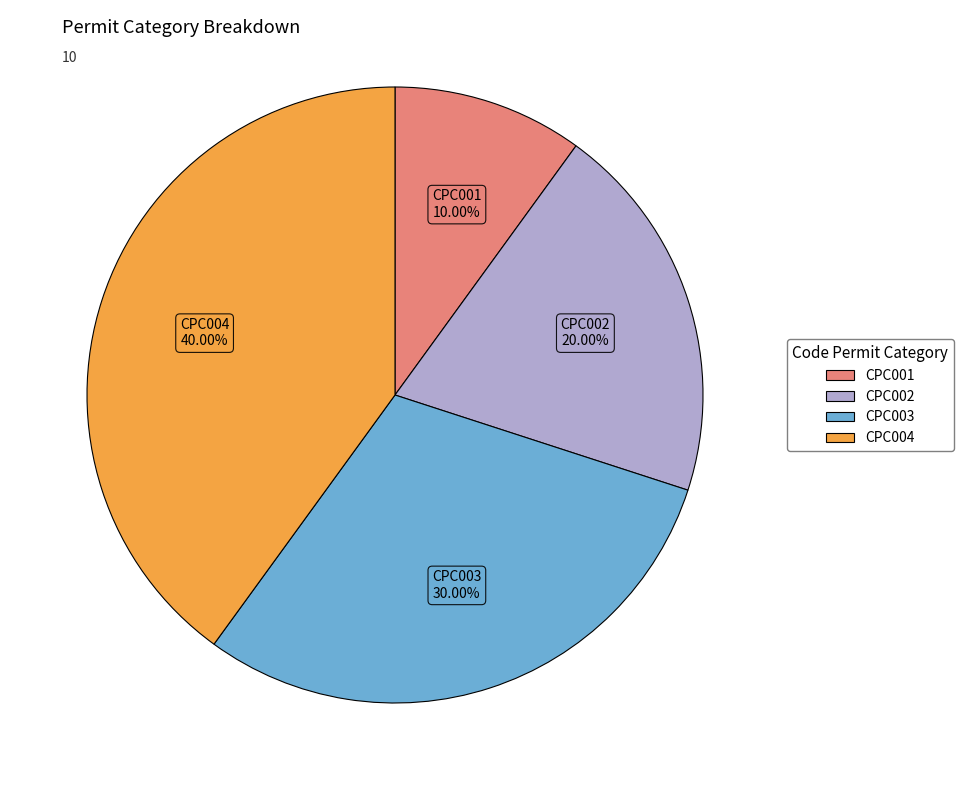

The CPC003 slice represents 39% of the pie. True or false?

False